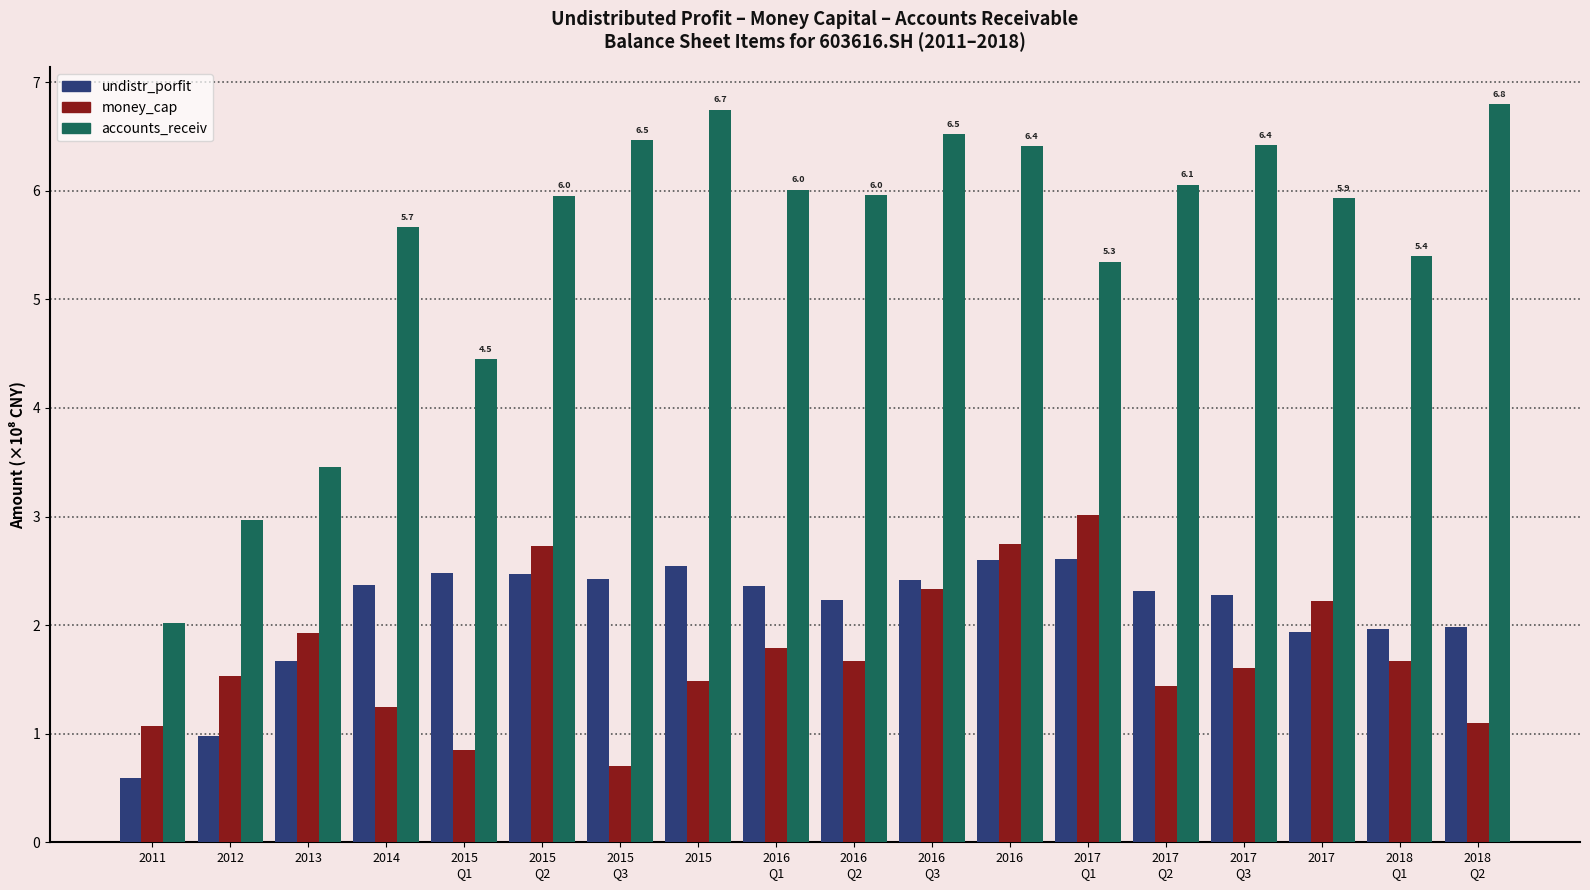

What is the minimum value shown in the chart?

0.6